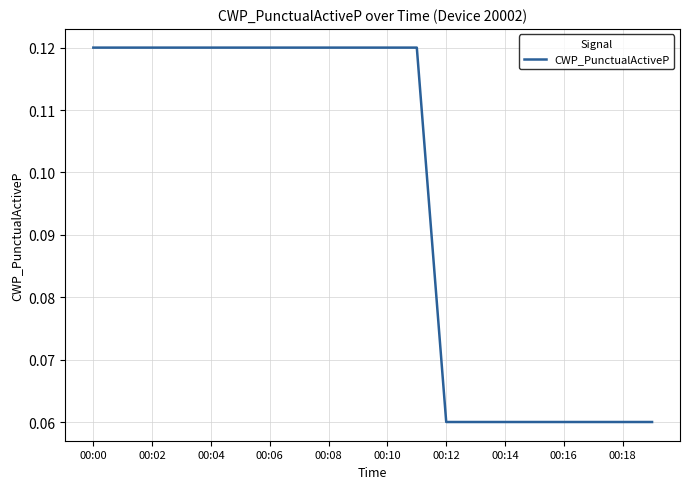

How many categories are shown in the chart?

20